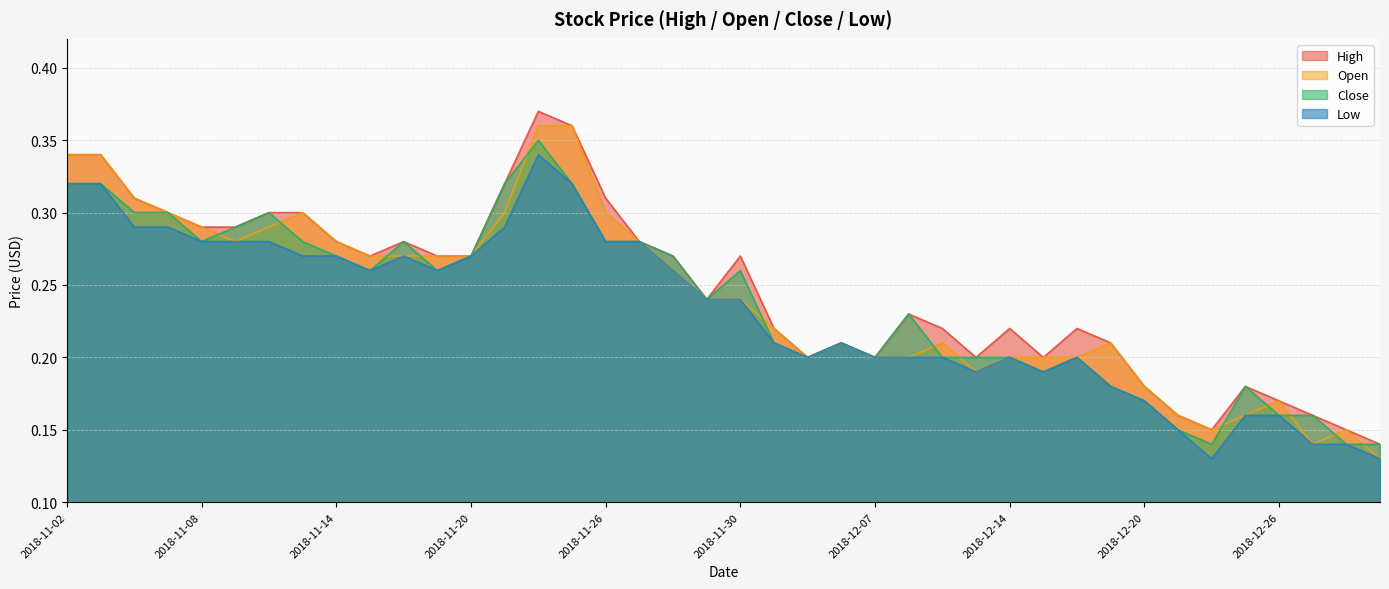

True or false: Open has a value of 0.1 at 2018-11-08.

False